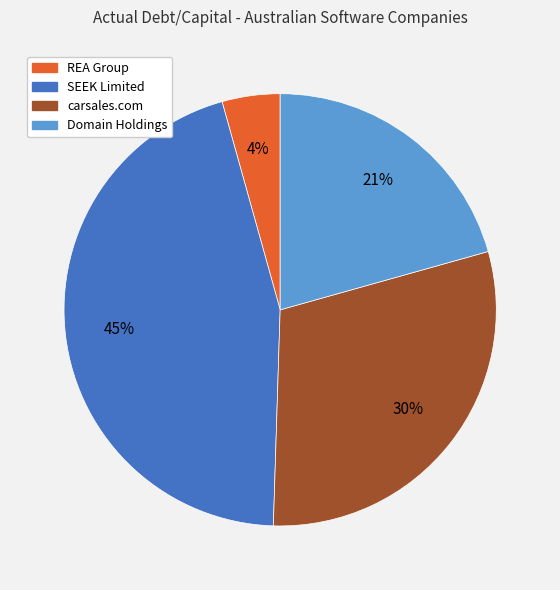

Is it true that carsales.com is 42% of the pie?

False